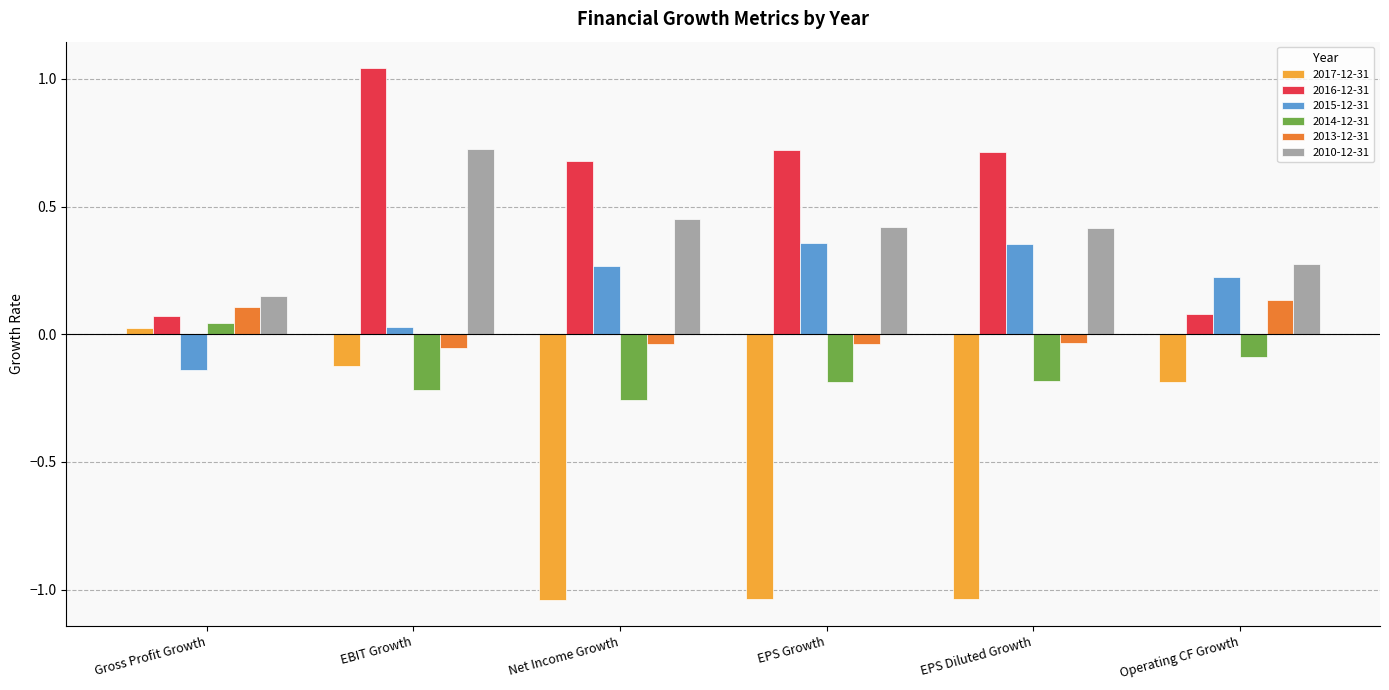

What is the difference between the highest and lowest values at EPS Diluted Growth?

1.8